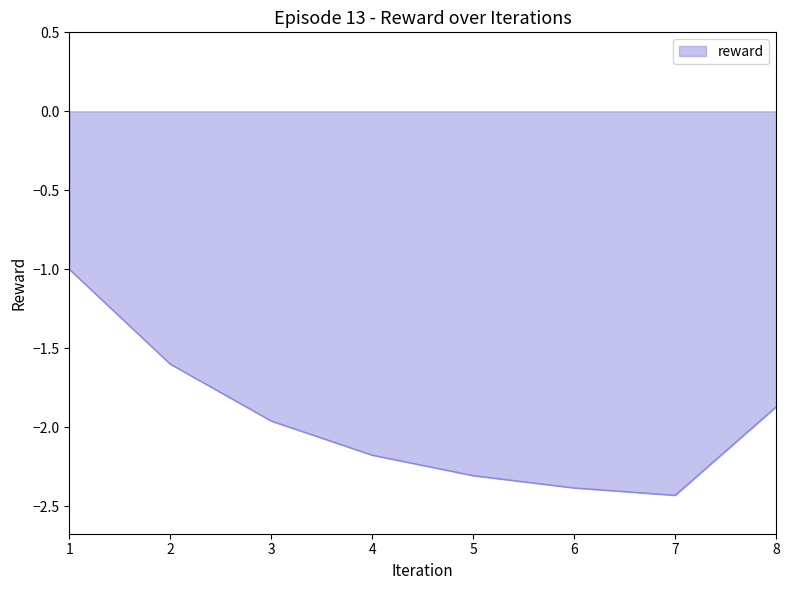

Which has a higher value, 8 or 3?

8